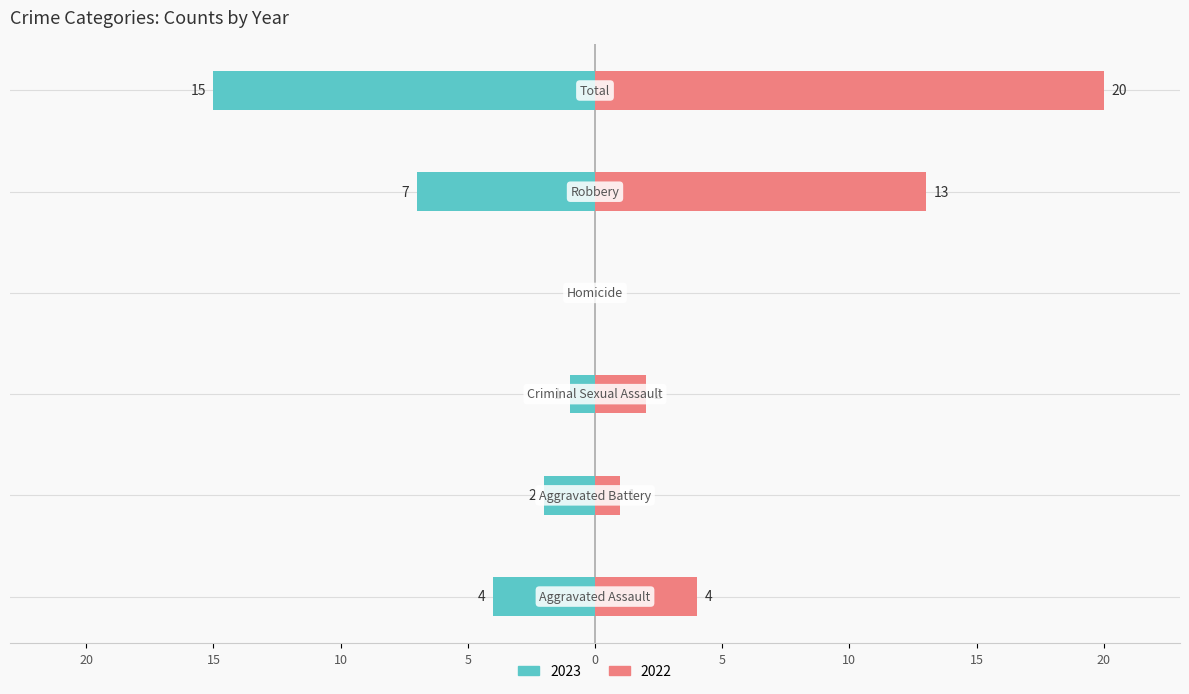

Which category has the highest value across all series?

Total